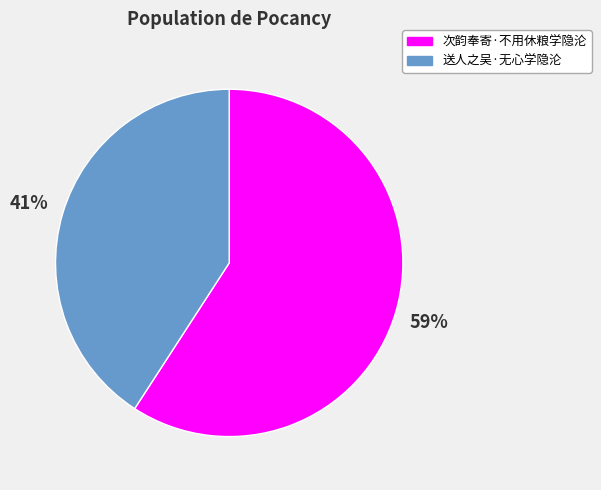

How many segments does this pie chart have?

2